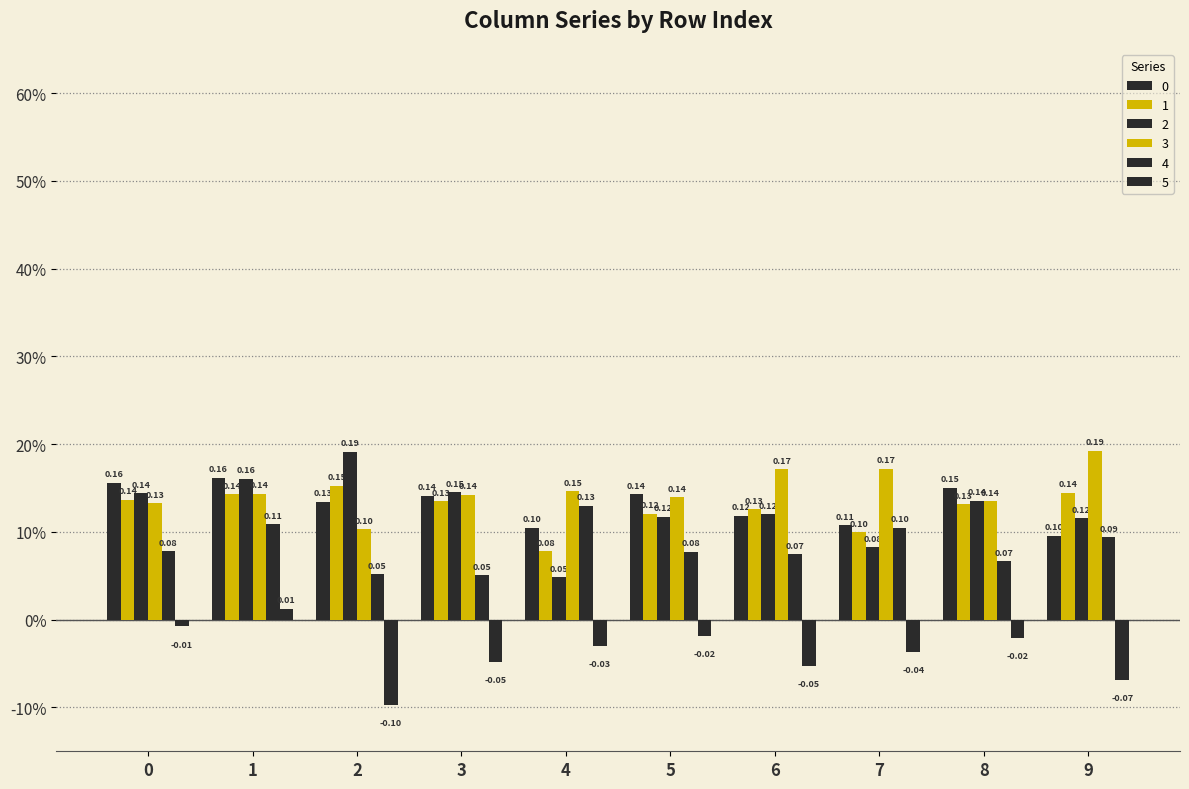

Are the bars grouped side by side (vs. stacked)?

Yes